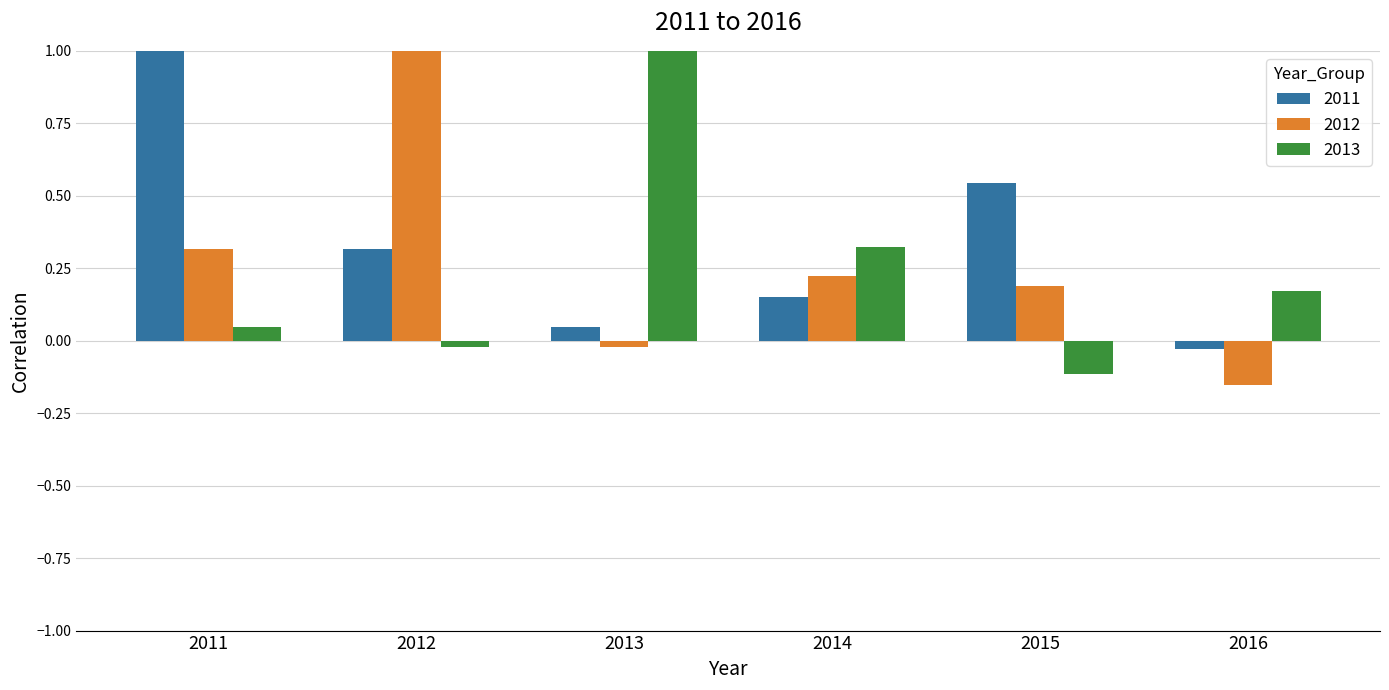

What is the spread (max minus min) of values at 2015?

0.7